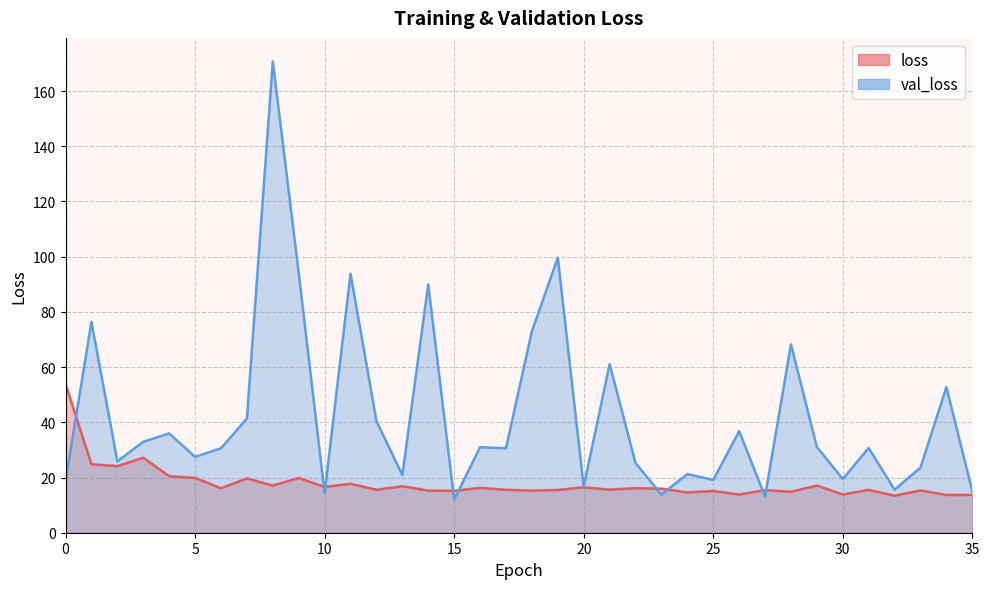

Reading right to left, list all the values displayed in this chart.

loss: 35=13.7	34=13.7	33=15.3	32=13.4	31=15.5	30=13.9	29=17.1	28=14.8	27=15.4	26=13.8	25=15.1	24=14.6	23=16.0	22=16.1	21=15.6	20=16.4	19=15.5	18=15.2	17=15.6	16=16.3	15=15.2	14=15.2	13=16.8	12=15.6	11=17.7	10=16.6	9=19.8	8=17.1	7=19.7	6=16.1	5=19.8	4=20.5	3=27.2	2=24.1	1=24.8	0=53.9
val_loss: 35=14.9	34=52.8	33=23.6	32=15.6	31=30.7	30=19.5	29=31.1	28=68.2	27=13.1	26=36.8	25=19.1	24=21.3	23=13.8	22=25.2	21=61.1	20=16.6	19=99.6	18=73.0	17=30.6	16=31.0	15=12.0	14=90.0	13=20.9	12=40.5	11=93.8	10=14.3	9=94.1	8=170.7	7=41.4	6=30.6	5=27.5	4=35.9	3=33.0	2=25.9	1=76.4	0=18.8